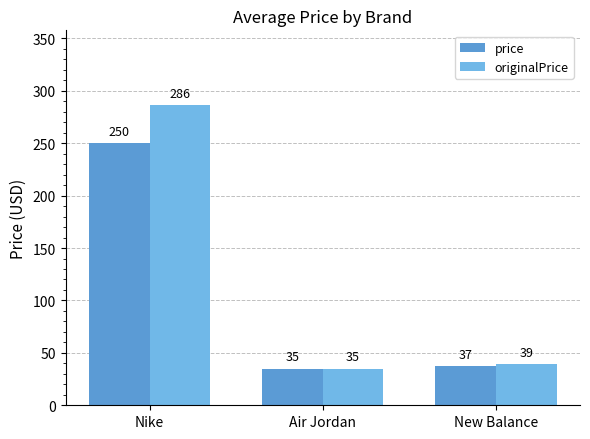

How many values in the originalPrice series are below 39?

1